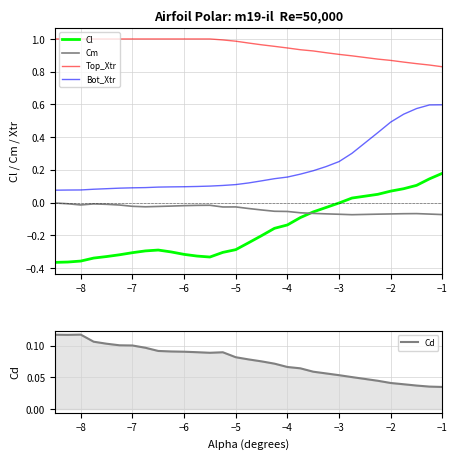

What is the sum of all Cl values?

-5.1